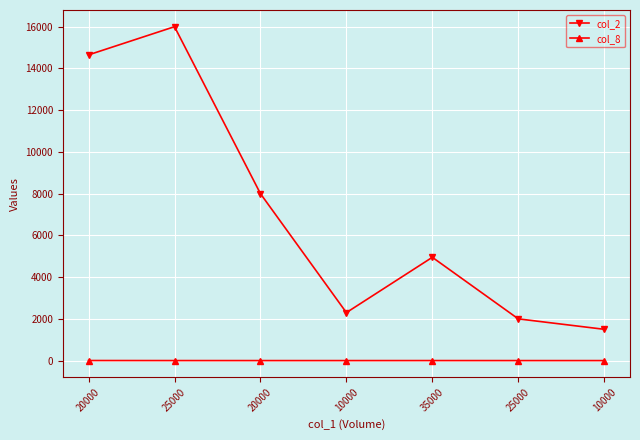

What is the label of the 4th point from the left?

10000